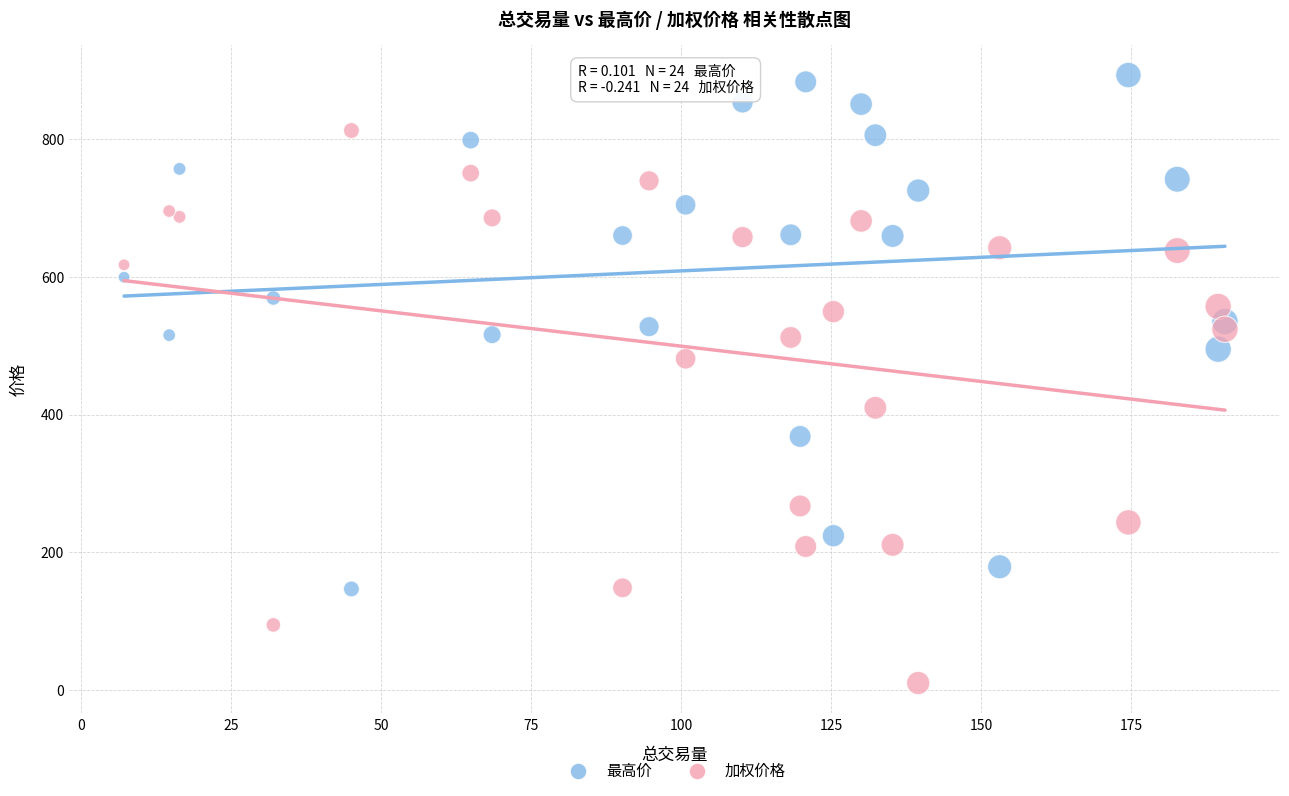

Which series contains the highest Y value?

最高价